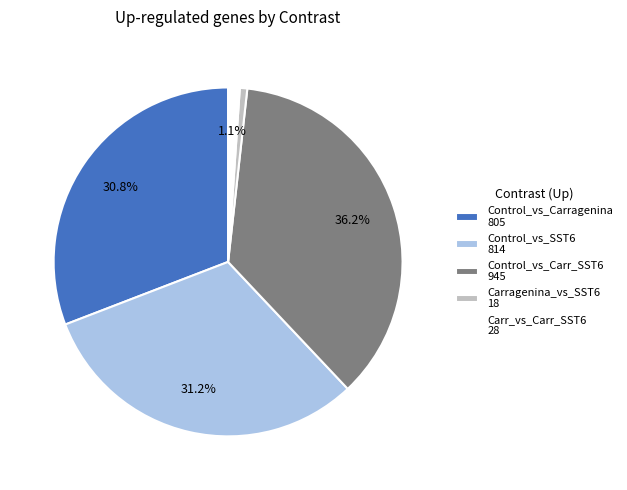

Is there a majority slice in this chart?

No